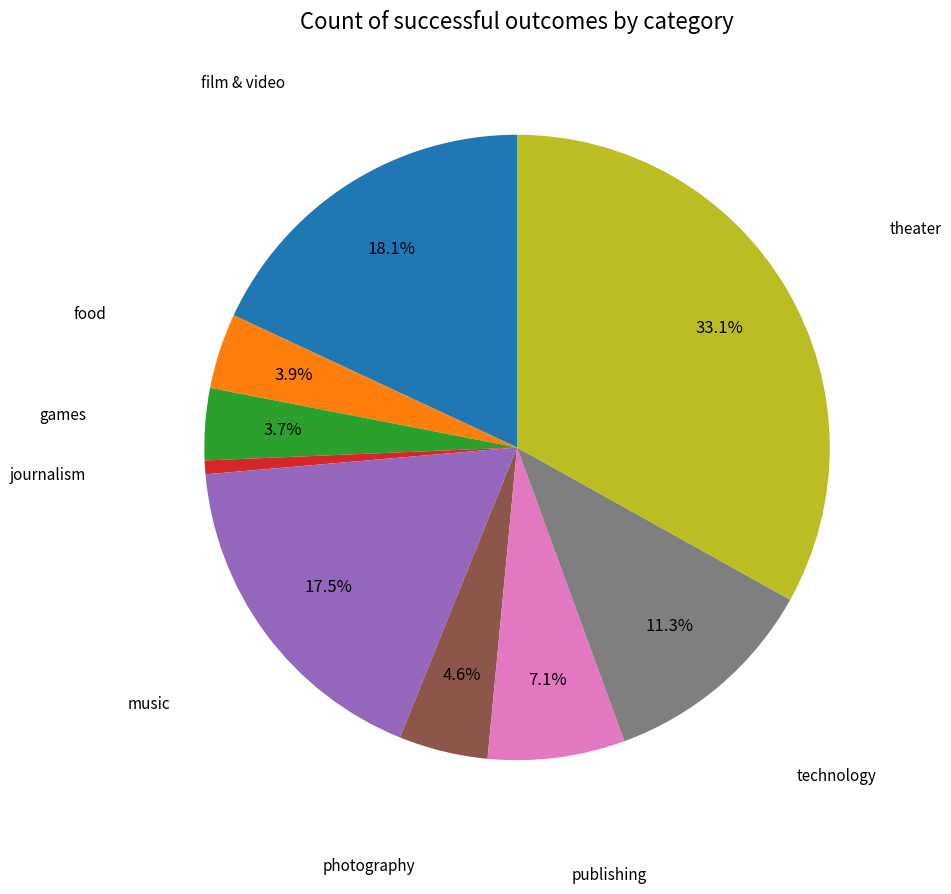

Does any single category account for the majority?

No